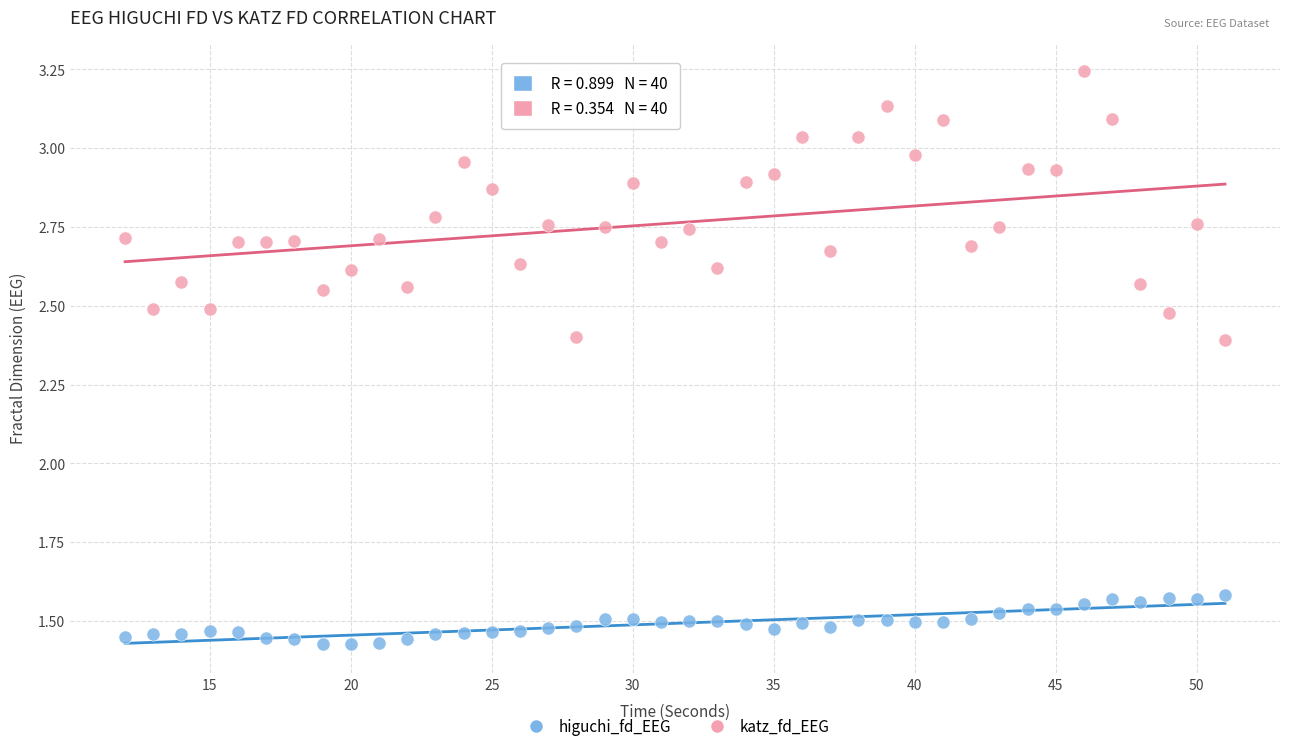

Which series has the widest spread of Y values?

katz_fd_EEG